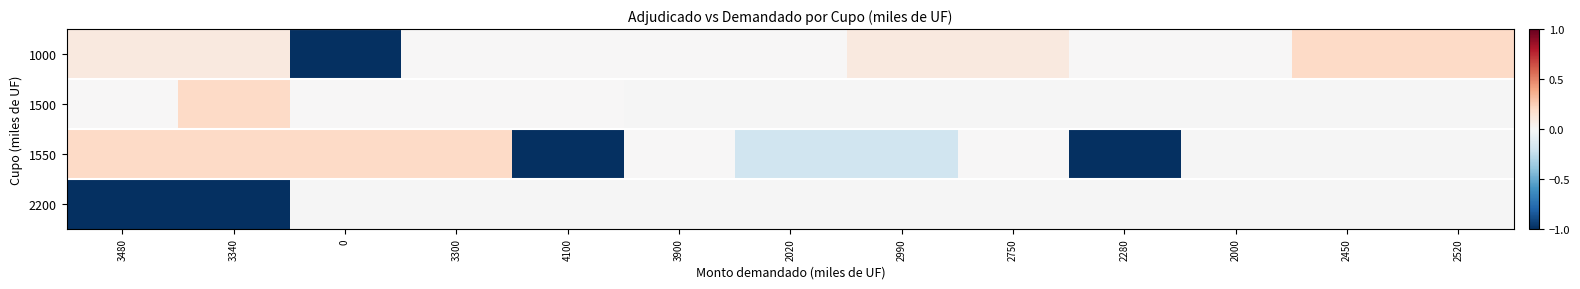

Where is 1550 nearest to the value 0?

3900